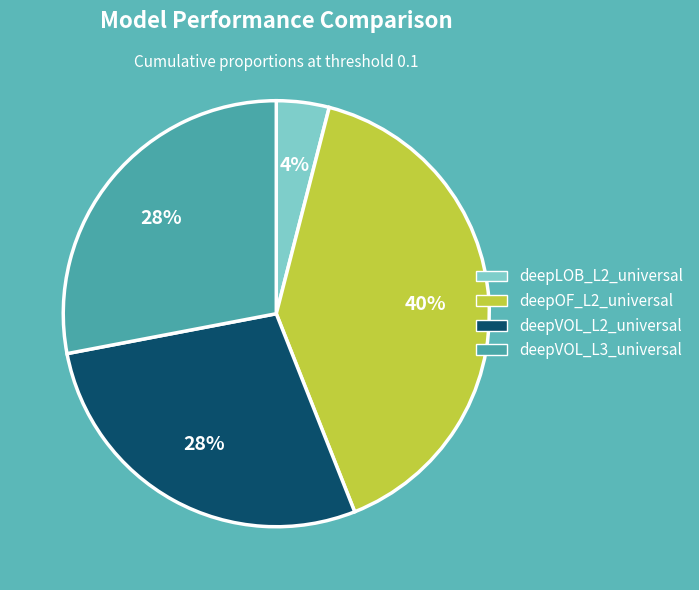

True or false: deepOF_L2_universal accounts for 40% of the total.

True